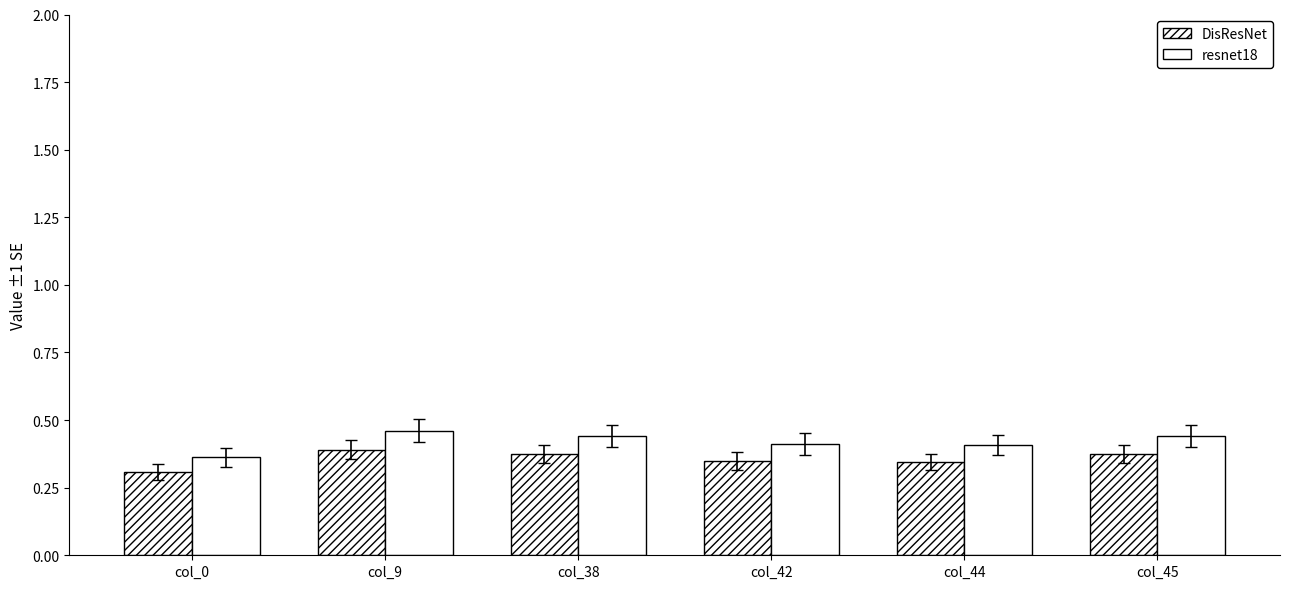

What is the highest value of the DisResNet series?

0.4